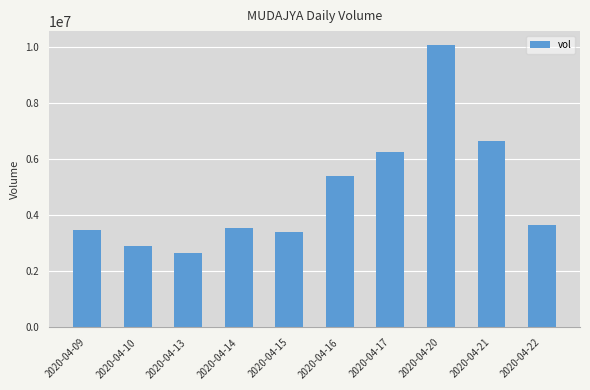

Reading right to left, what are all the values shown in this chart?

2020-04-22=3648900	2020-04-21=6645200	2020-04-20=10063600	2020-04-17=6262100	2020-04-16=5389900	2020-04-15=3416300	2020-04-14=3562200	2020-04-13=2650000	2020-04-10=2899500	2020-04-09=3480400